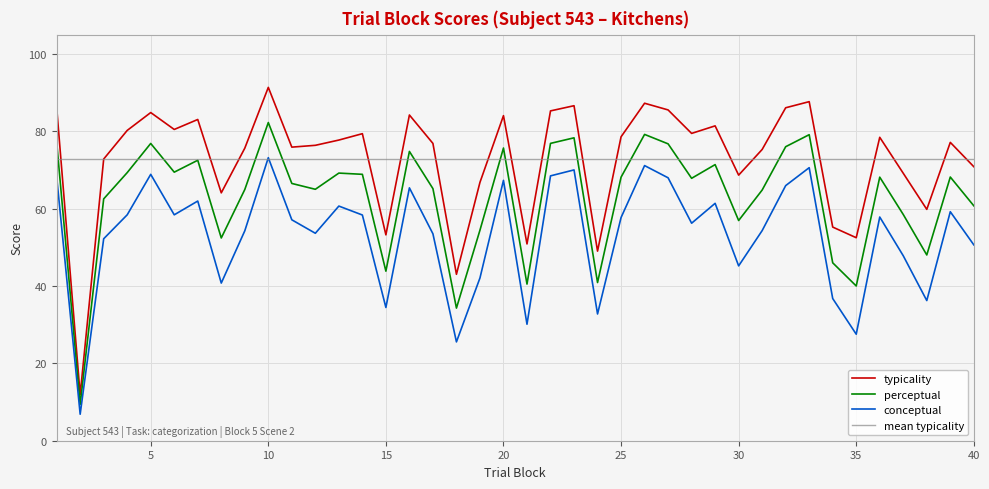

Rank the series by their average value, from lowest to highest.

conceptual, perceptual, typicality